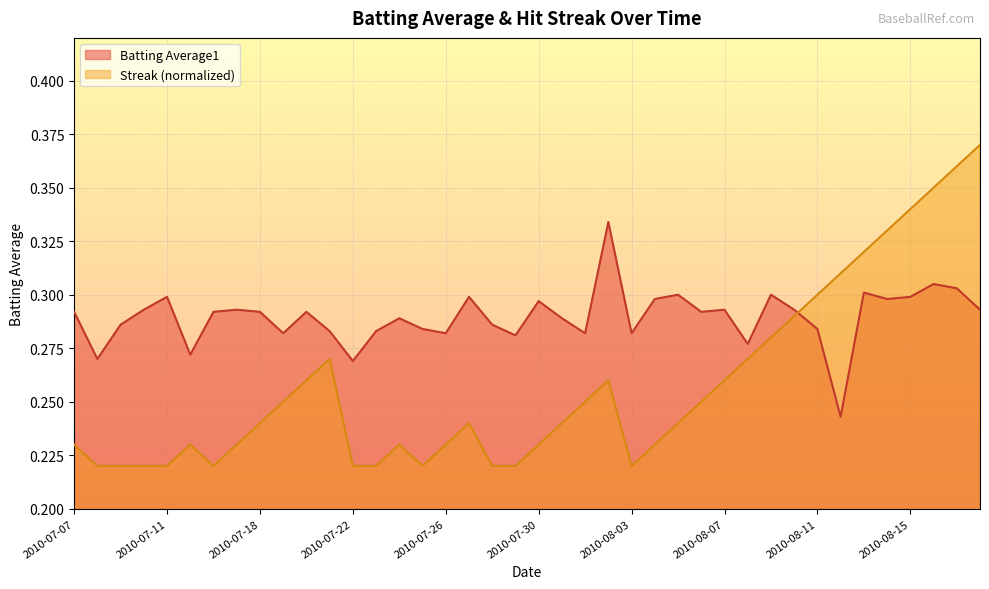

Reading left to right, extract all data points from this chart.

Batting Average1: 0.3	0.3	0.3	0.3	0.3	0.3	0.3	0.3	0.3	0.3	0.3	0.3	0.3	0.3	0.3	0.3	0.3	0.3	0.3	0.3	0.3	0.3	0.3	0.3	0.3	0.3	0.3	0.3	0.3	0.3	0.3	0.3	0.3	0.2	0.3	0.3	0.3	0.3	0.3	0.3
Streak: 0.2	0.2	0.2	0.2	0.2	0.2	0.2	0.2	0.2	0.2	0.3	0.3	0.2	0.2	0.2	0.2	0.2	0.2	0.2	0.2	0.2	0.2	0.2	0.3	0.2	0.2	0.2	0.2	0.3	0.3	0.3	0.3	0.3	0.3	0.3	0.3	0.3	0.3	0.4	0.4